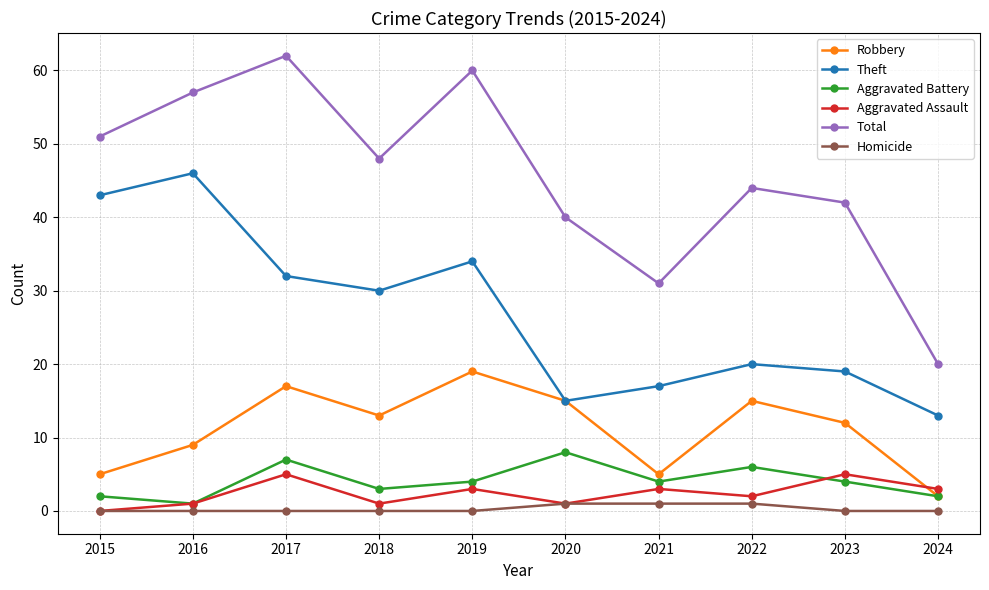

Count the Robbery values in the range 5 to 15.

7